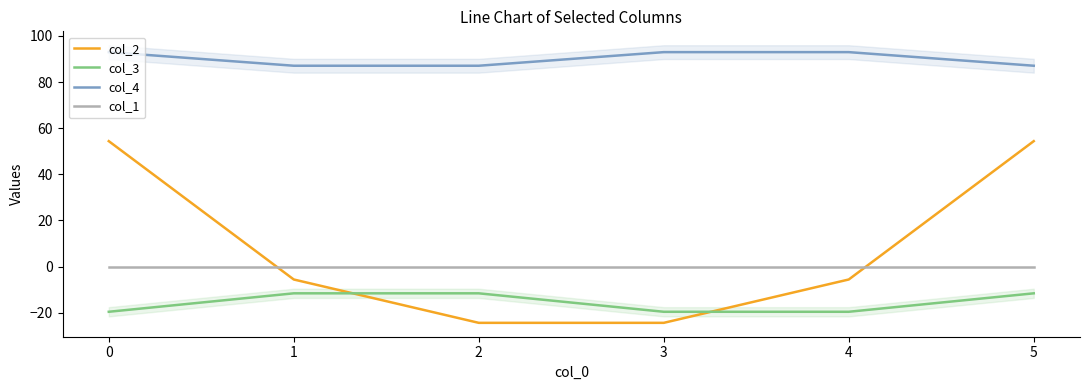

The value of col_4 at 4 is 93.0. True or false?

True